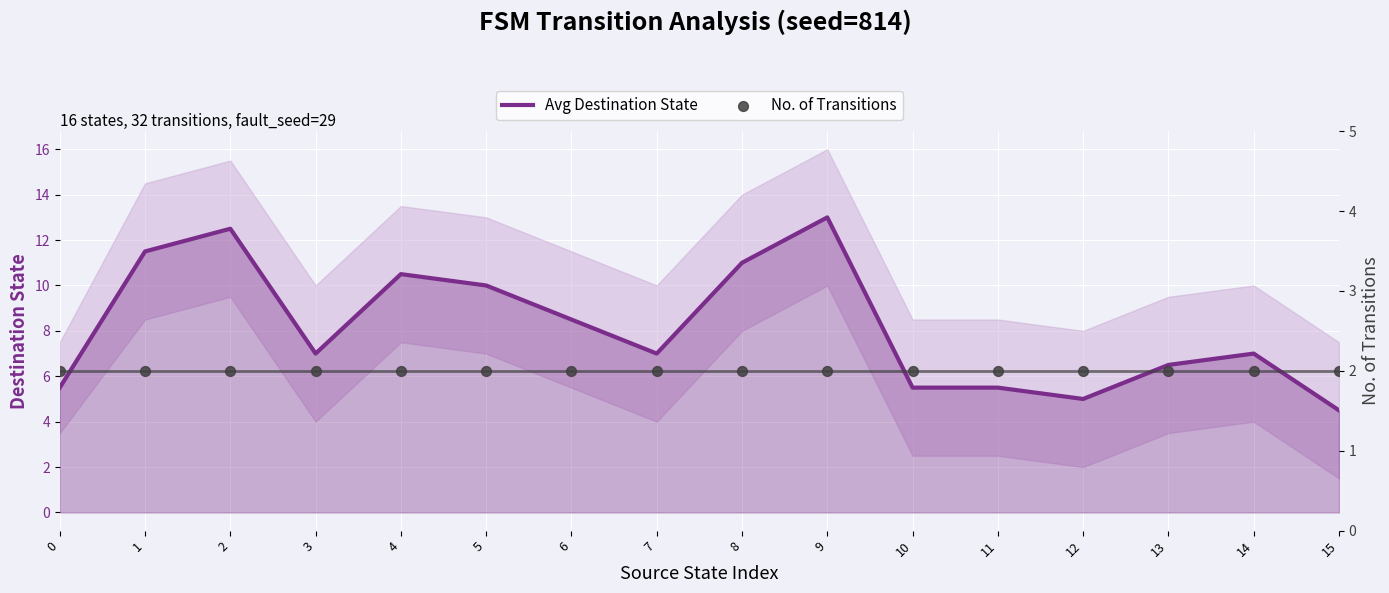

Which series reaches the maximum Y coordinate?

Avg Destination State